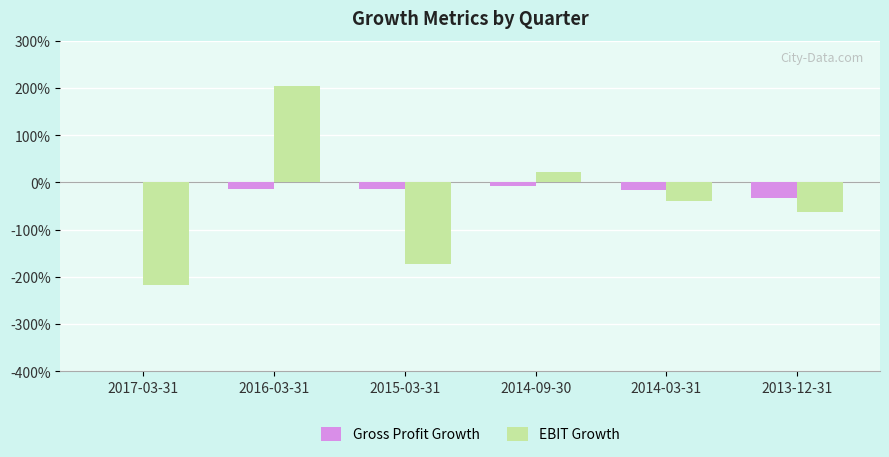

What is the maximum value for EBIT Growth?

2.0